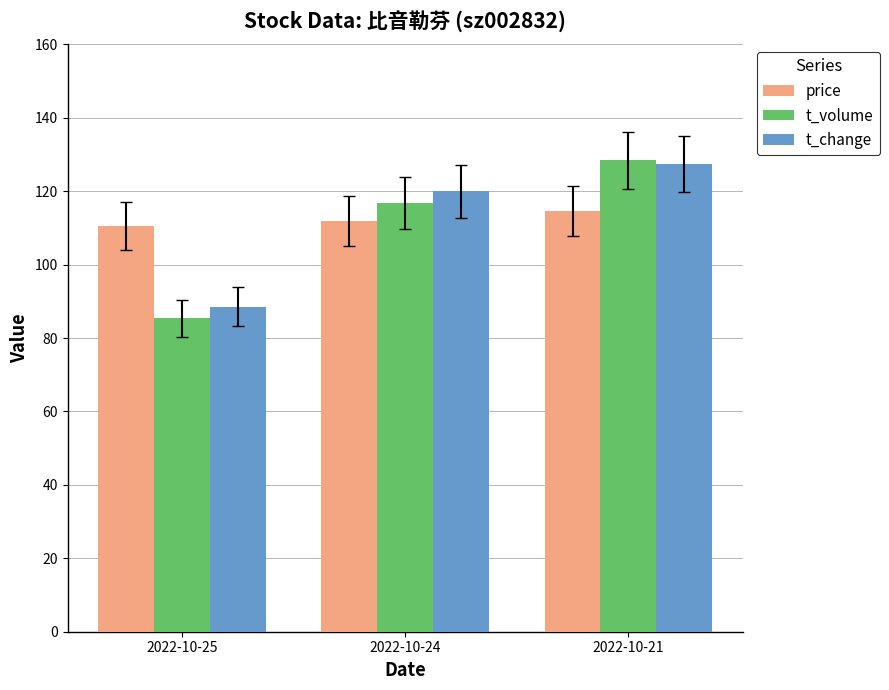

Which label corresponds to the largest value in the chart?

2022-10-21